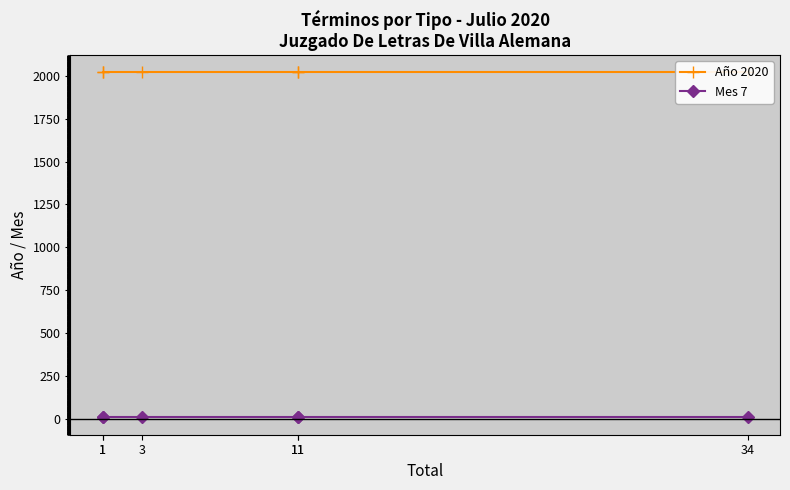

Reading left to right, transcribe all the data shown in this chart.

Año 2020: 1=2020	1=2020	3=2020	11=2020	11=2020	34=2020
Mes 7: 1=7	1=7	3=7	11=7	11=7	34=7